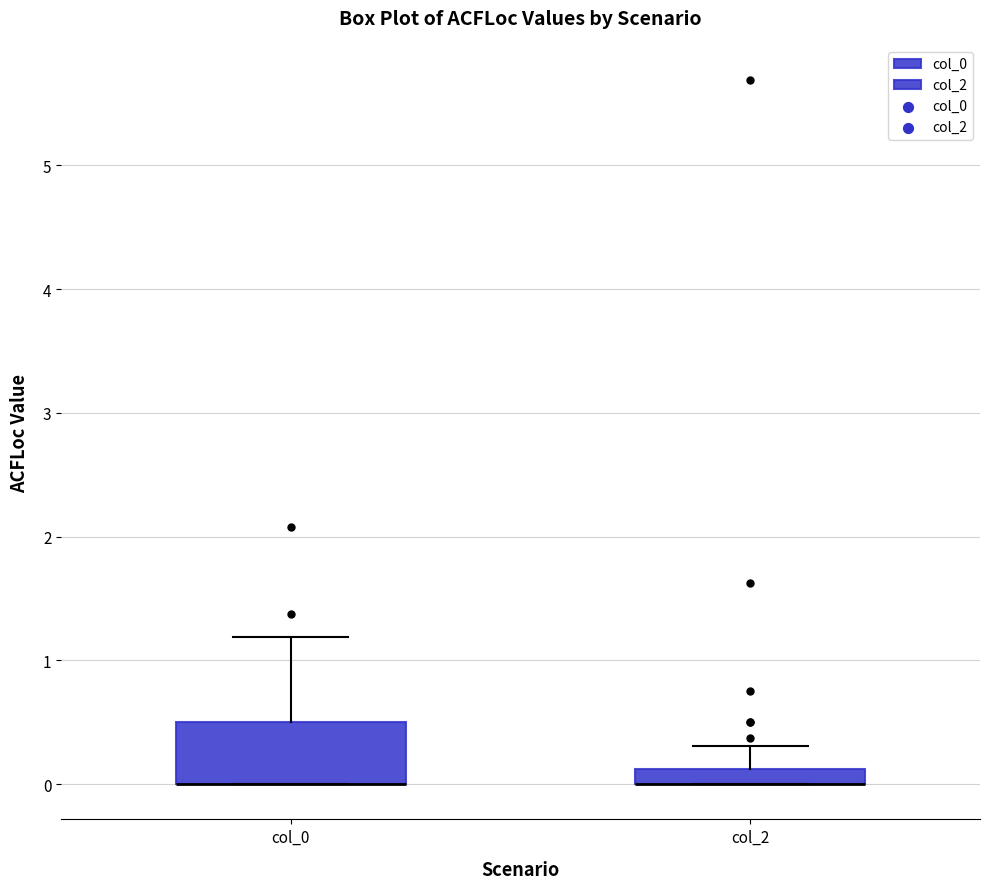

Where is the lower edge of the box for col_0 on the y-axis? The values are not printed on the chart, so give them approximately, as read against the axis.

0.0